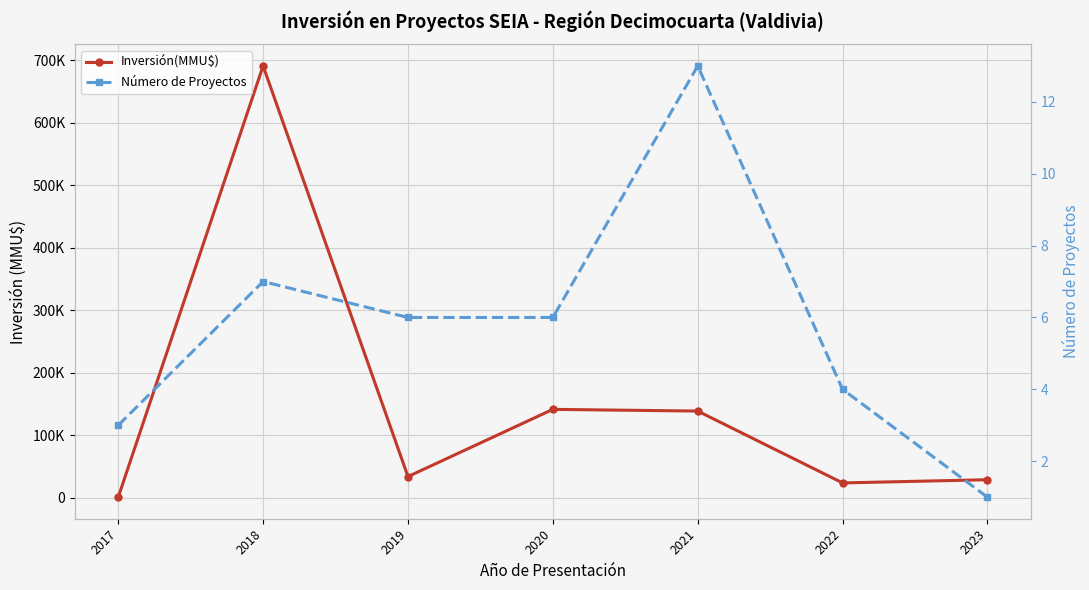

What is the difference between the highest and lowest values at 2021?

138869